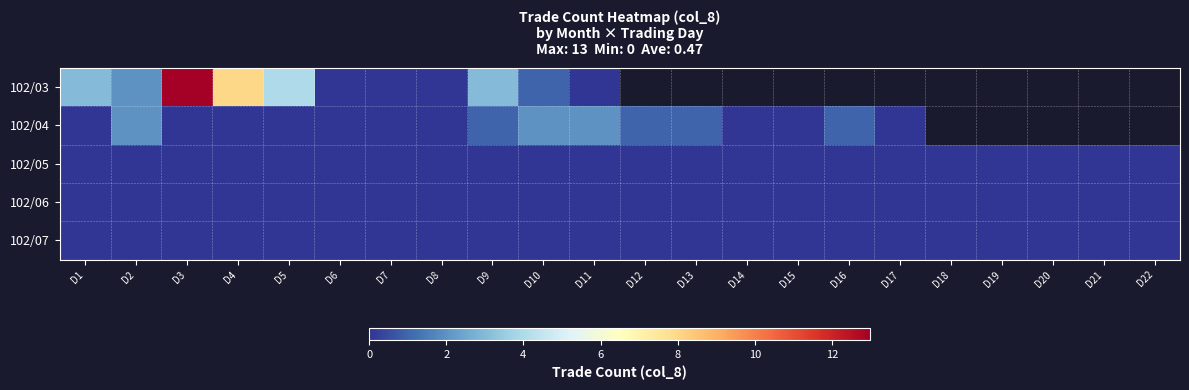

Which has a higher value, D1 or D7?

D1